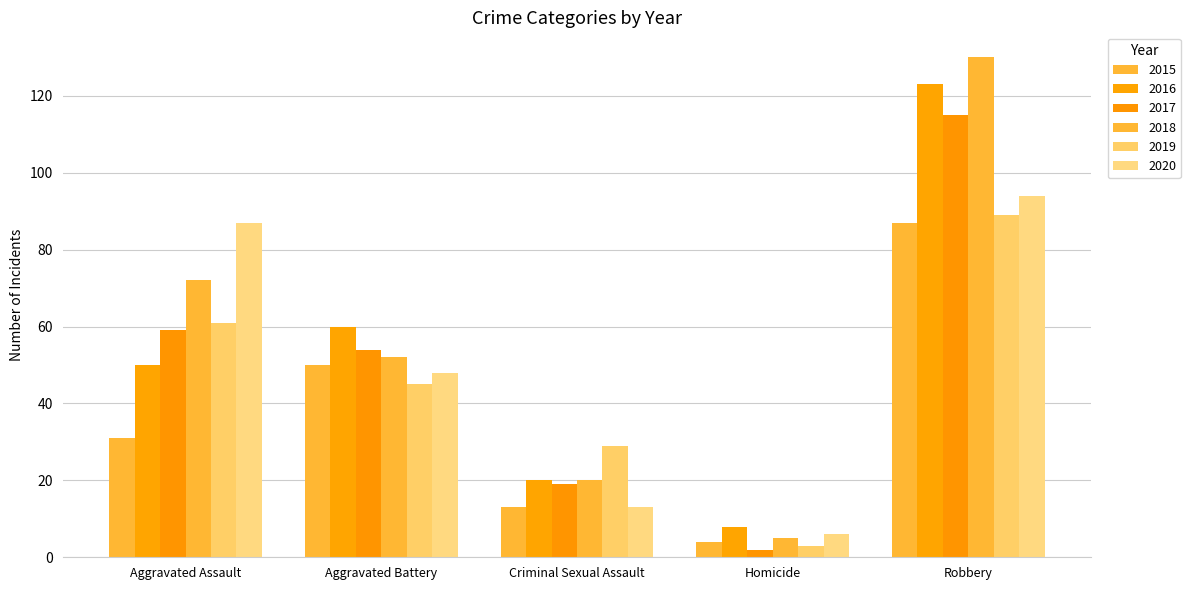

Count the 2015 values in the range 13 to 50.

3